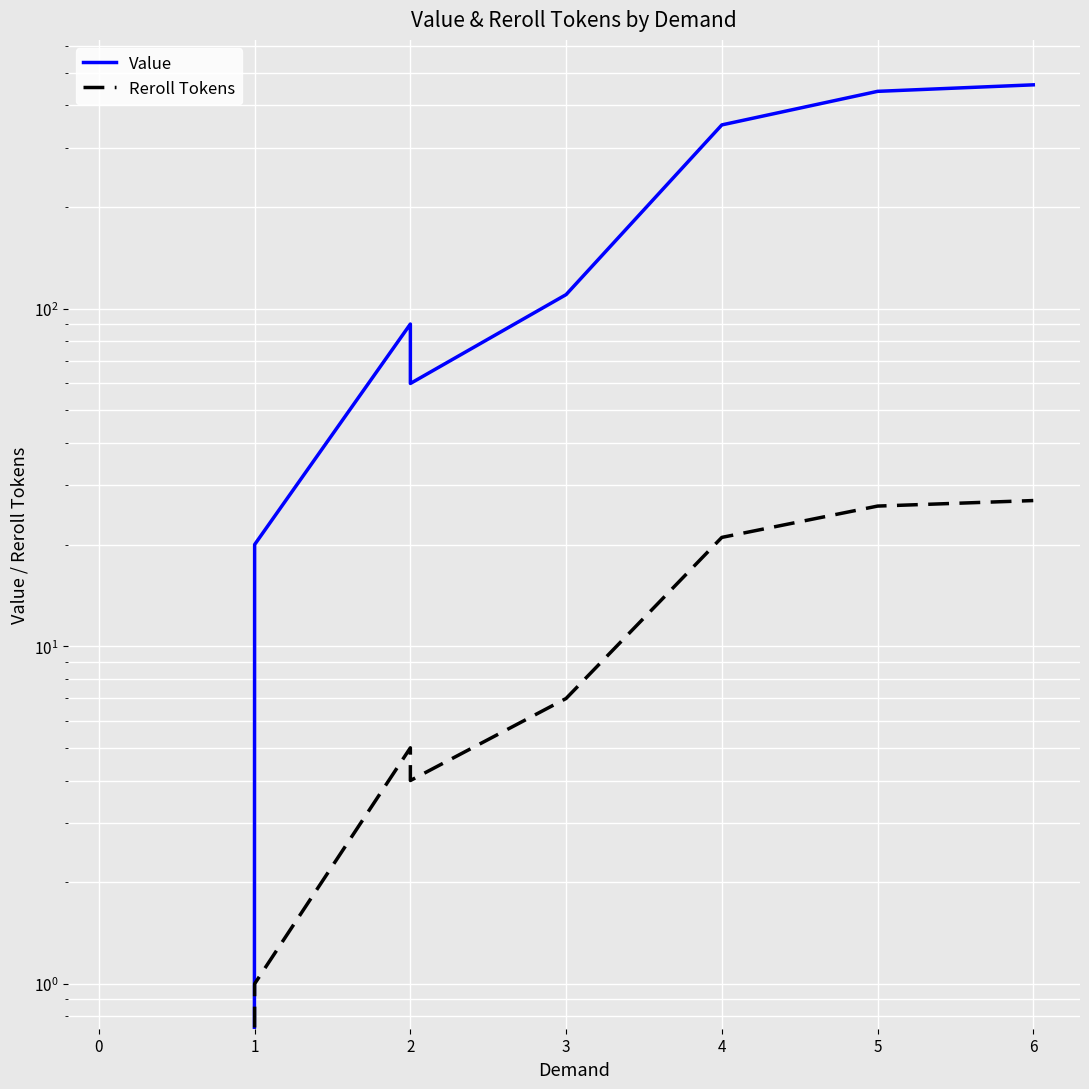

What is the difference between the maximum and minimum values in the Reroll Tokens series?

27